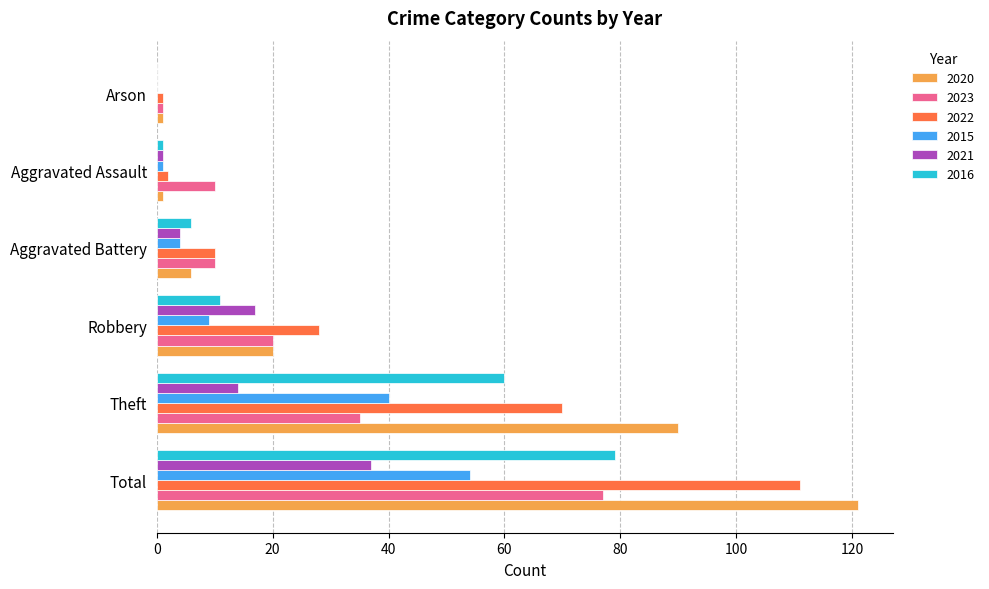

At which label is 2022 closest to 56?

Theft